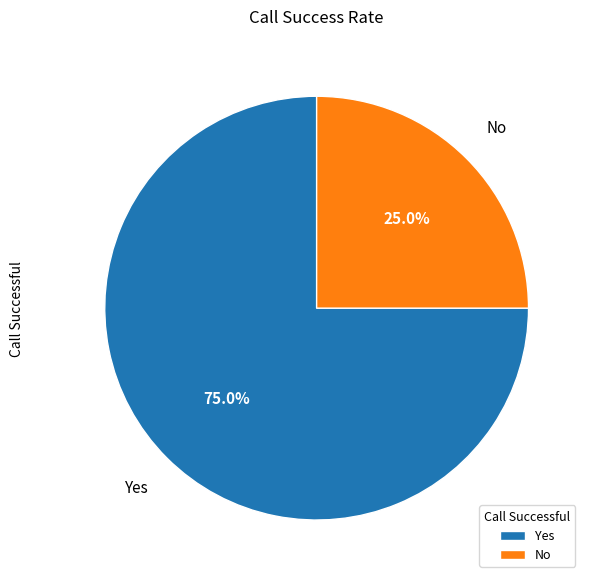

To the nearest percent, what portion does Yes represent?

75%